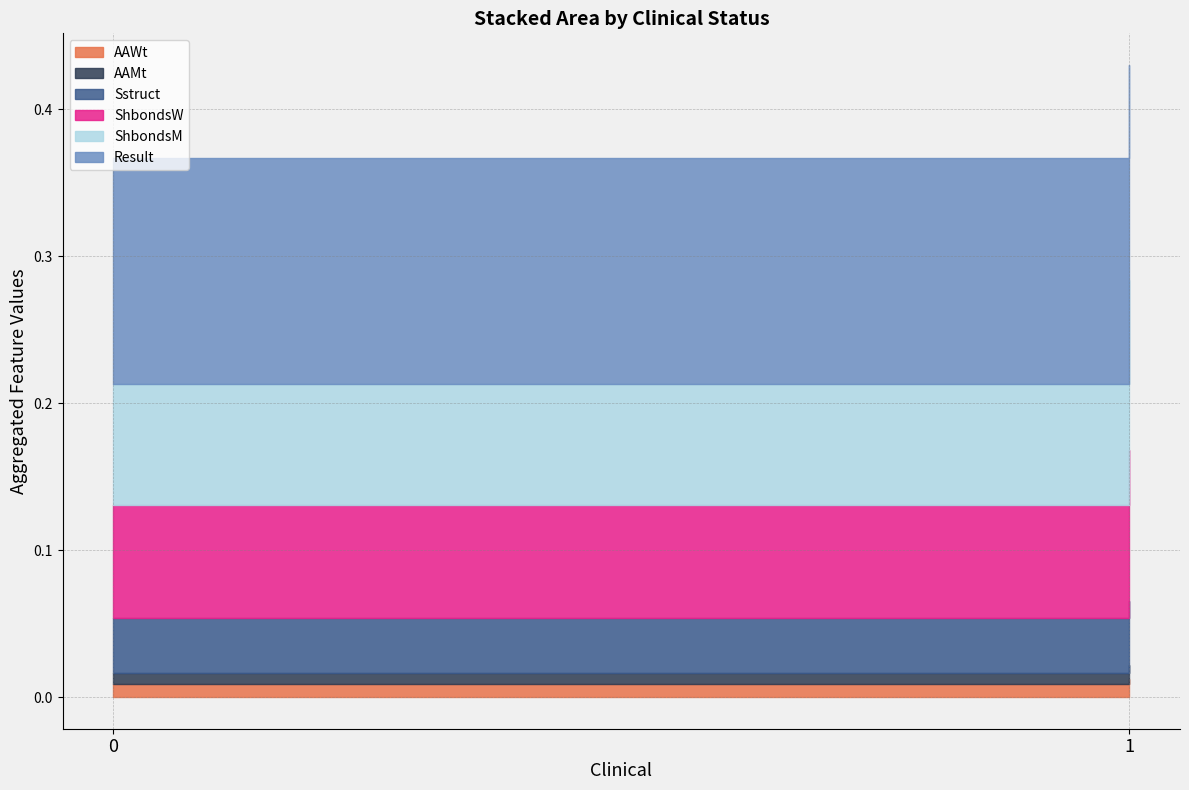

Is the value of ShbondsW at 1 greater than the value of AAWt at 1?

Yes